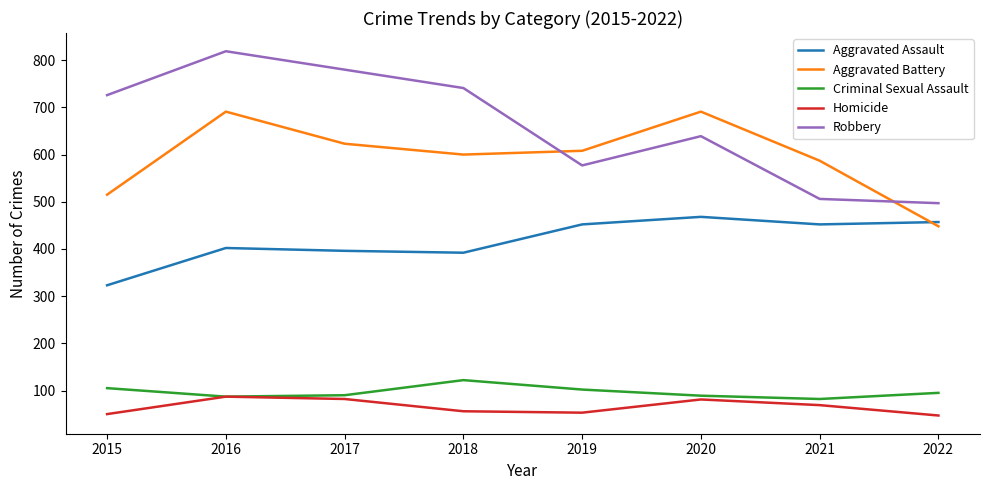

At which label is Robbery closest to 658?

2020